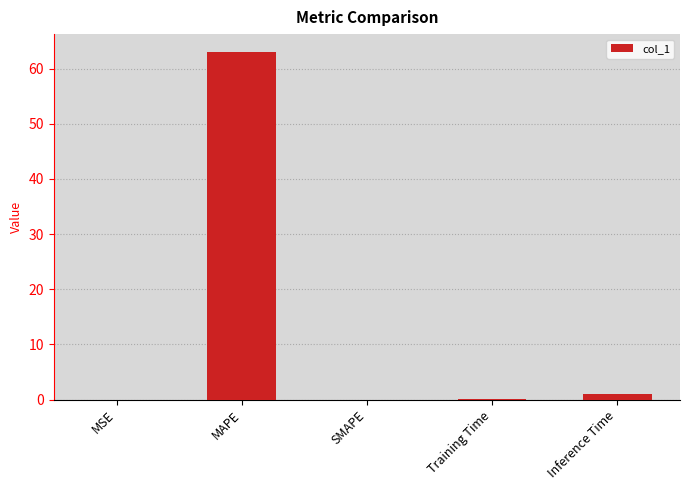

The value at MSE is 0.0. True or false?

True